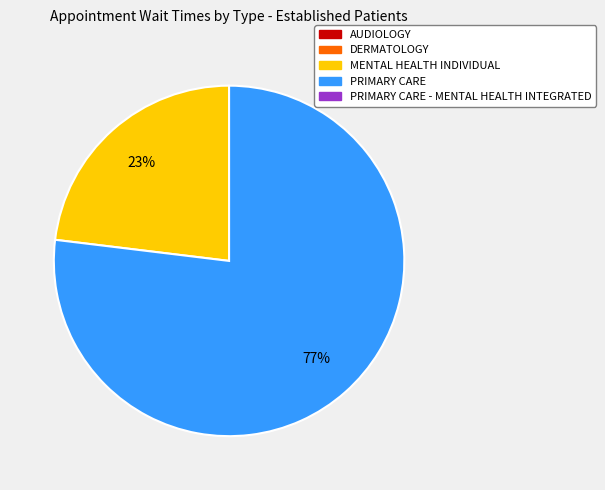

To the nearest percent, what is the difference between the largest and smallest slice percentages?

54%